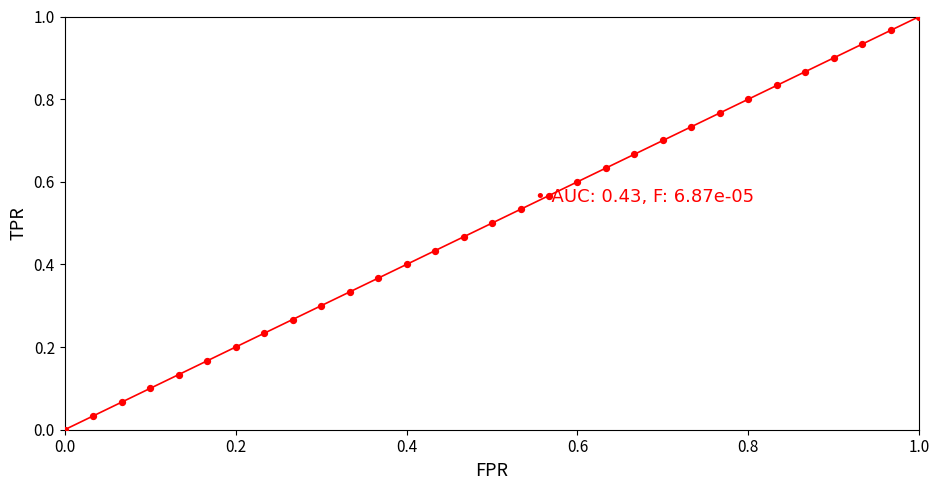

How many lines are shown in the chart?

1